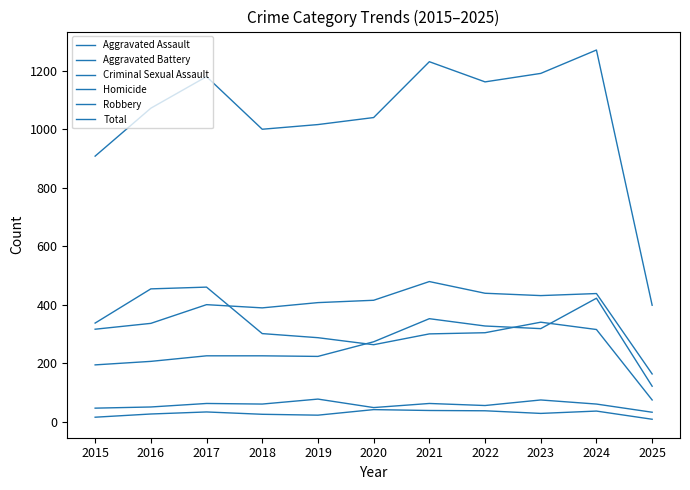

True or false: Total and Aggravated Assault intersect in this chart.

False